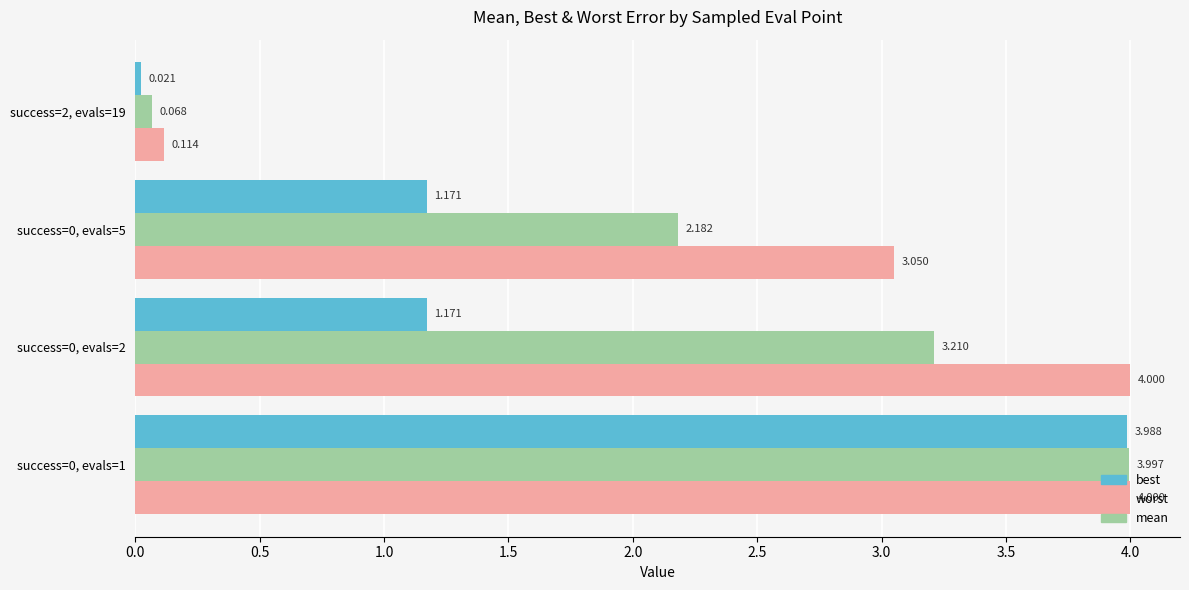

At how many categories does at least one series exceed 0?

4